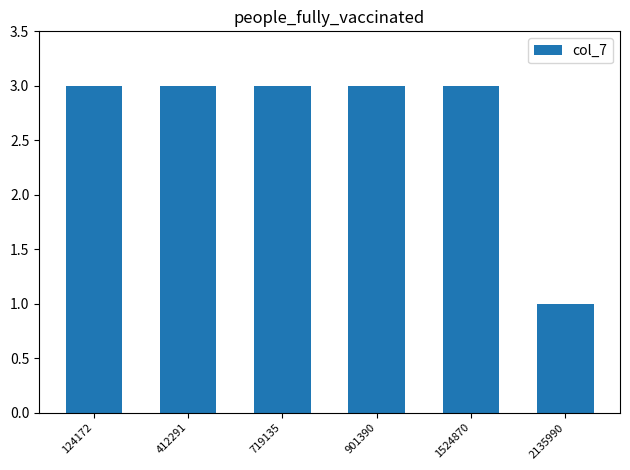

Are the bars grouped side by side (vs. stacked)?

No